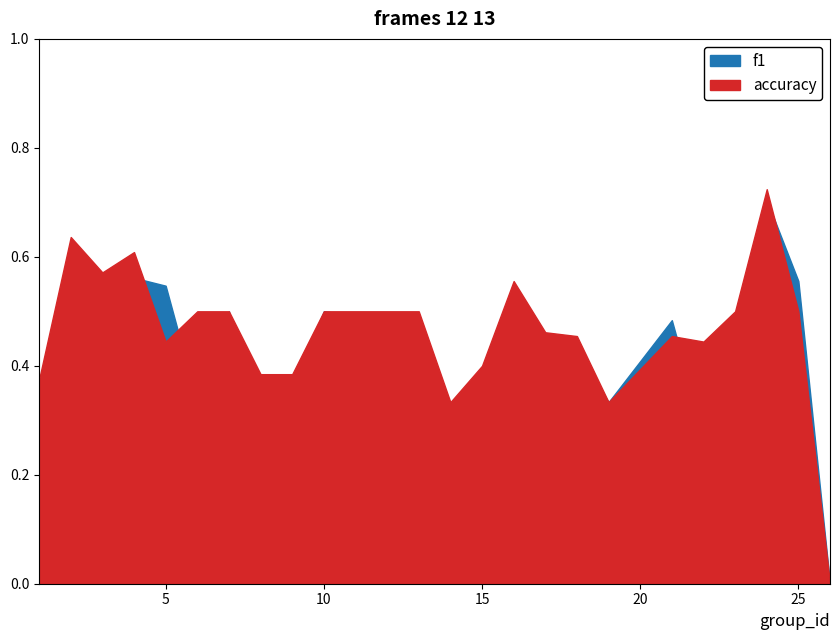

Does the chart have visible grid lines?

No